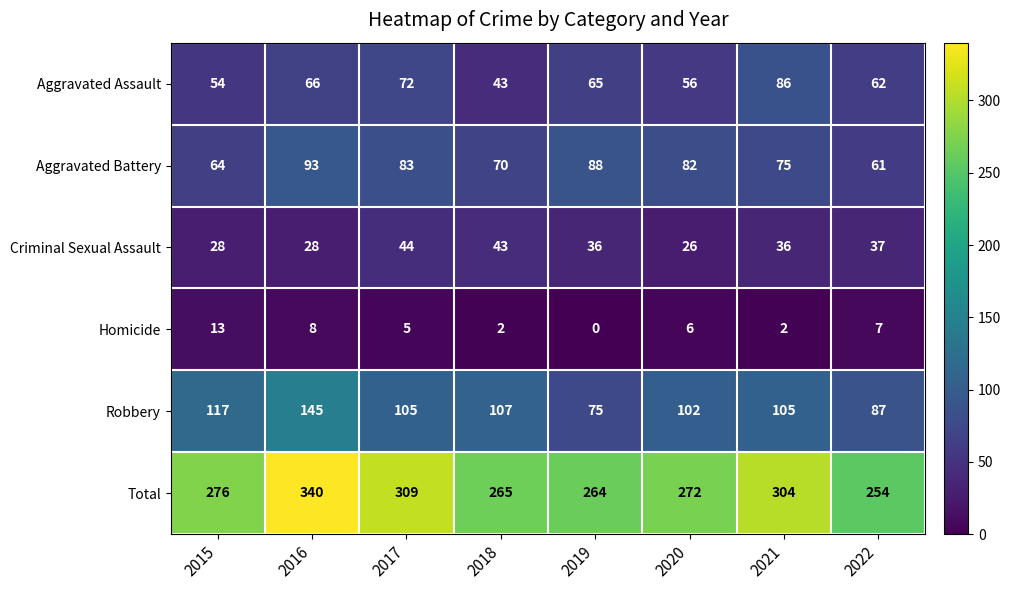

Rank the series by their maximum value, from lowest to highest.

Homicide, Criminal Sexual Assault, Aggravated Assault, Aggravated Battery, Robbery, Total